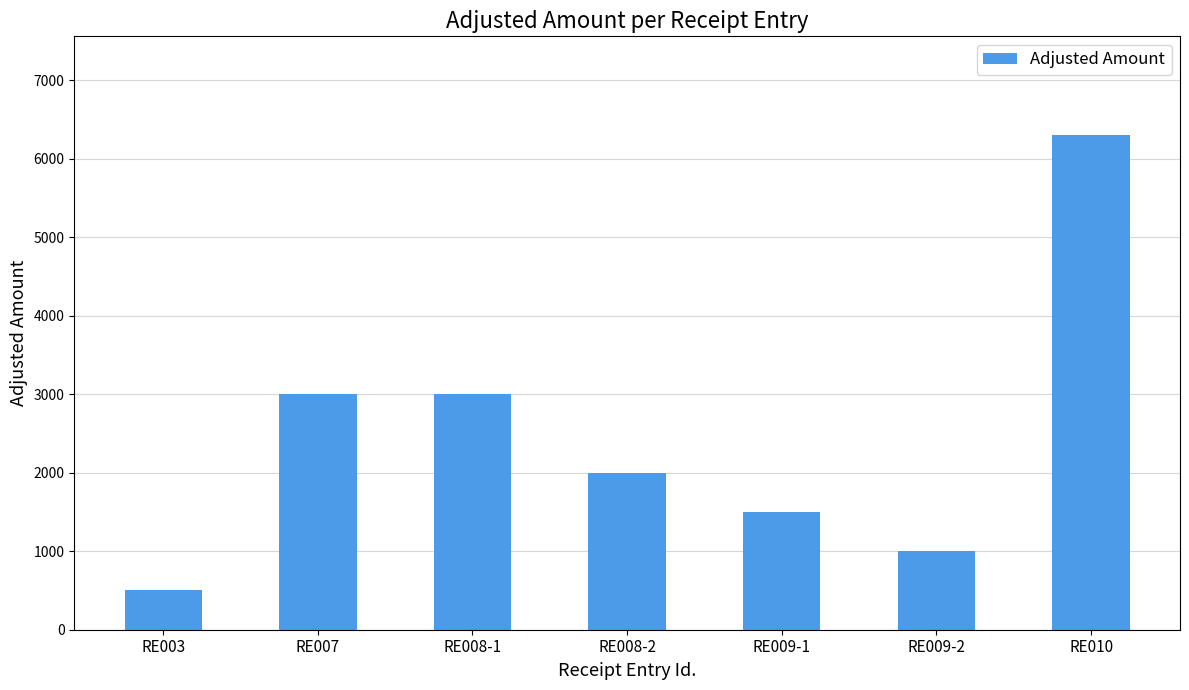

What is the ratio of the value at RE007 to the value at RE003?

6.0